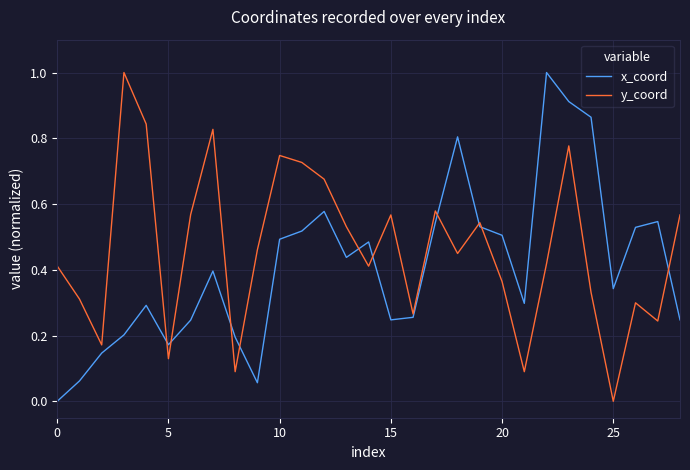

Rank the series by their average value, from lowest to highest.

x_coord, y_coord